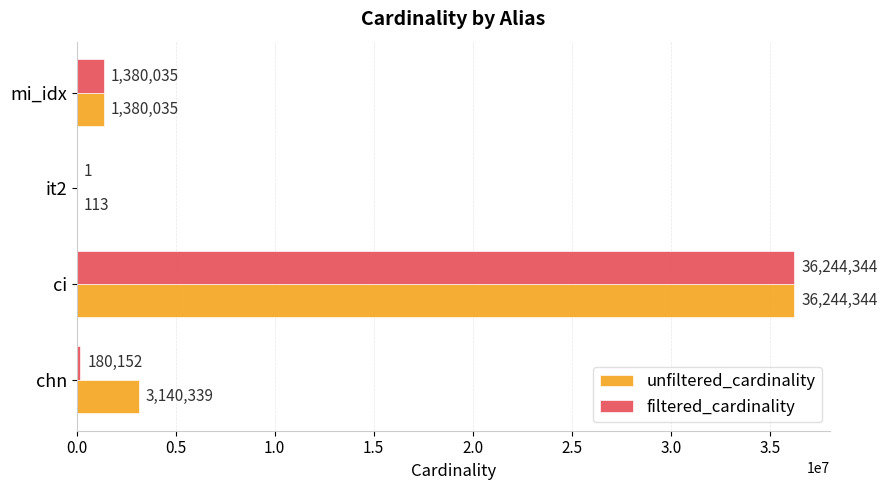

True or false: filtered_cardinality has a value of 180152 at chn.

True